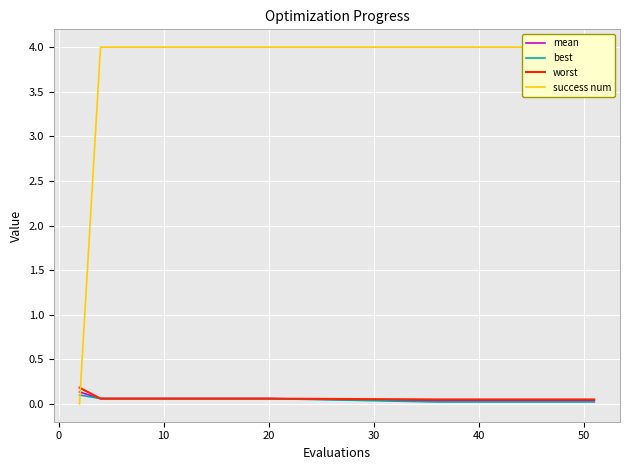

At how many categories does at least one series exceed 1?

19